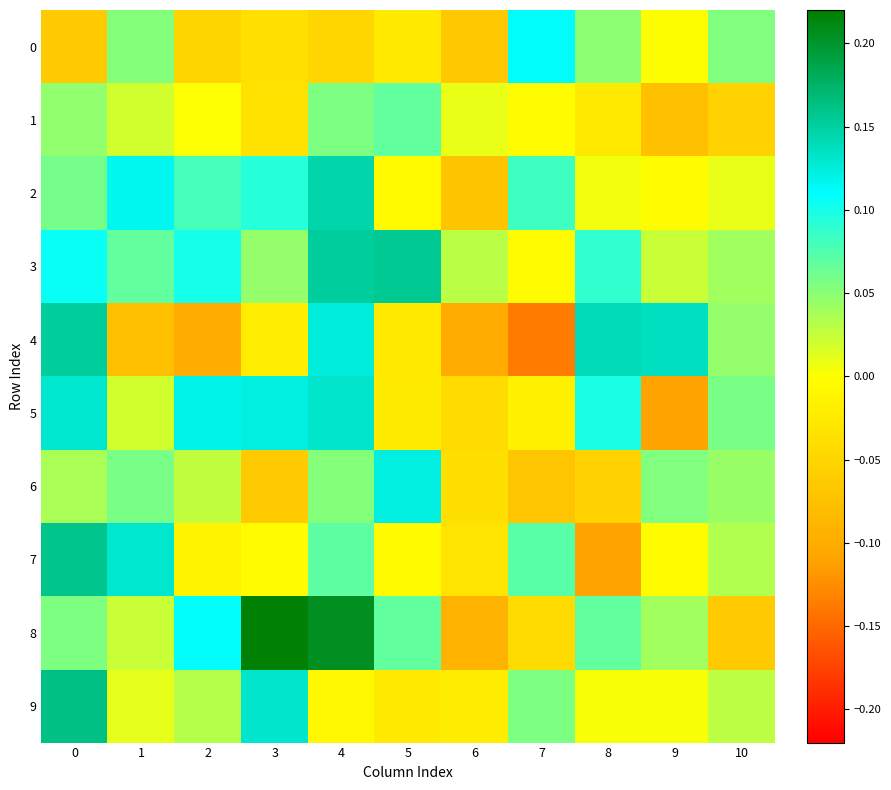

Reading left to right, extract all data points from this chart.

0: 0=-0.1	1=0.1	2=-0.1	3=-0.0	4=-0.0	5=-0.0	6=-0.1	7=0.1	8=0.0	9=-0.0	10=0.1
1: 0=0.0	1=0.0	2=0.0	3=-0.0	4=0.1	5=0.1	6=0.0	7=-0.0	8=-0.0	9=-0.1	10=-0.1
2: 0=0.1	1=0.1	2=0.1	3=0.1	4=0.1	5=-0.0	6=-0.1	7=0.1	8=0.0	9=-0.0	10=0.0
3: 0=0.1	1=0.1	2=0.1	3=0.0	4=0.2	5=0.2	6=0.0	7=-0.0	8=0.1	9=0.0	10=0.0
4: 0=0.2	1=-0.1	2=-0.1	3=-0.0	4=0.1	5=-0.0	6=-0.1	7=-0.1	8=0.1	9=0.1	10=0.0
5: 0=0.1	1=0.0	2=0.1	3=0.1	4=0.1	5=-0.0	6=-0.0	7=-0.0	8=0.1	9=-0.1	10=0.1
6: 0=0.0	1=0.1	2=0.0	3=-0.1	4=0.1	5=0.1	6=-0.0	7=-0.1	8=-0.1	9=0.1	10=0.0
7: 0=0.2	1=0.1	2=-0.0	3=-0.0	4=0.1	5=-0.0	6=-0.0	7=0.1	8=-0.1	9=-0.0	10=0.0
8: 0=0.1	1=0.0	2=0.1	3=0.2	4=0.2	5=0.1	6=-0.1	7=-0.0	8=0.1	9=0.0	10=-0.1
9: 0=0.2	1=0.0	2=0.0	3=0.1	4=-0.0	5=-0.0	6=-0.0	7=0.1	8=0.0	9=0.0	10=0.0